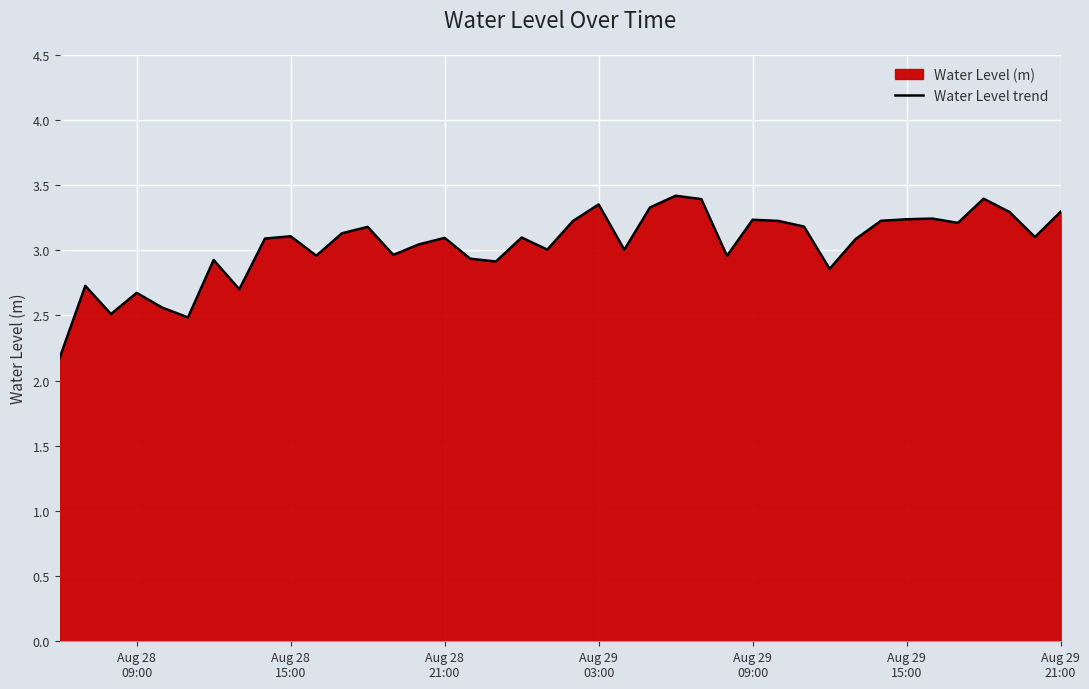

What is the difference between the maximum and minimum values?

1.2